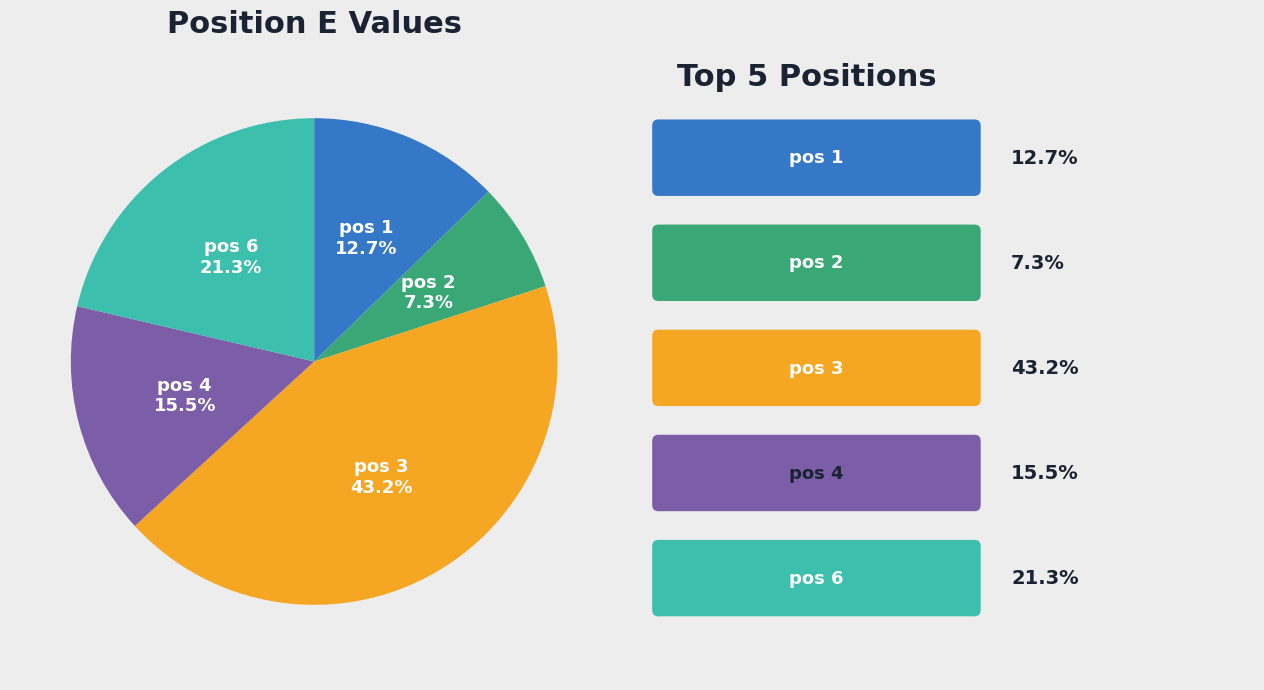

Rank the categories by value from lowest to highest.

pos 2, pos 1, pos 4, pos 6, pos 3